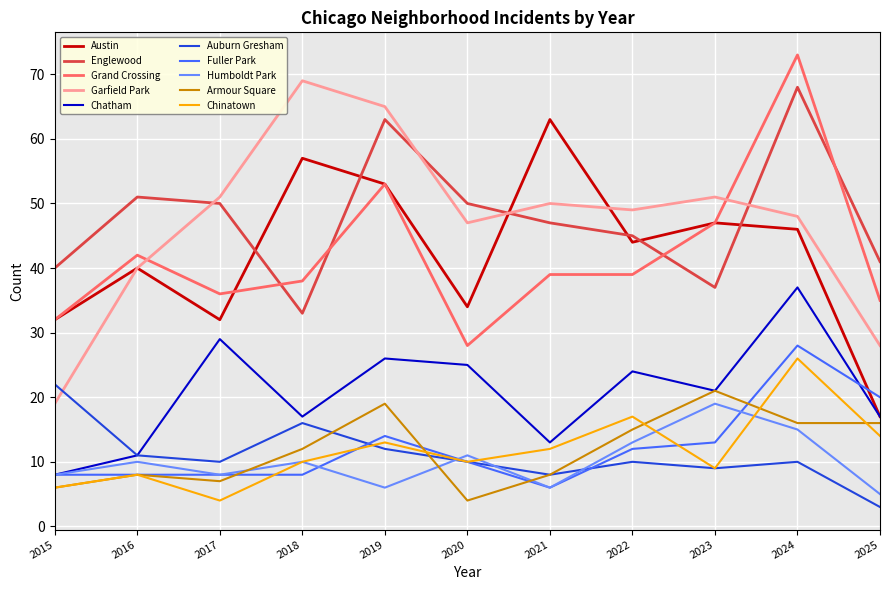

What is the minimum value shown in the chart?

3